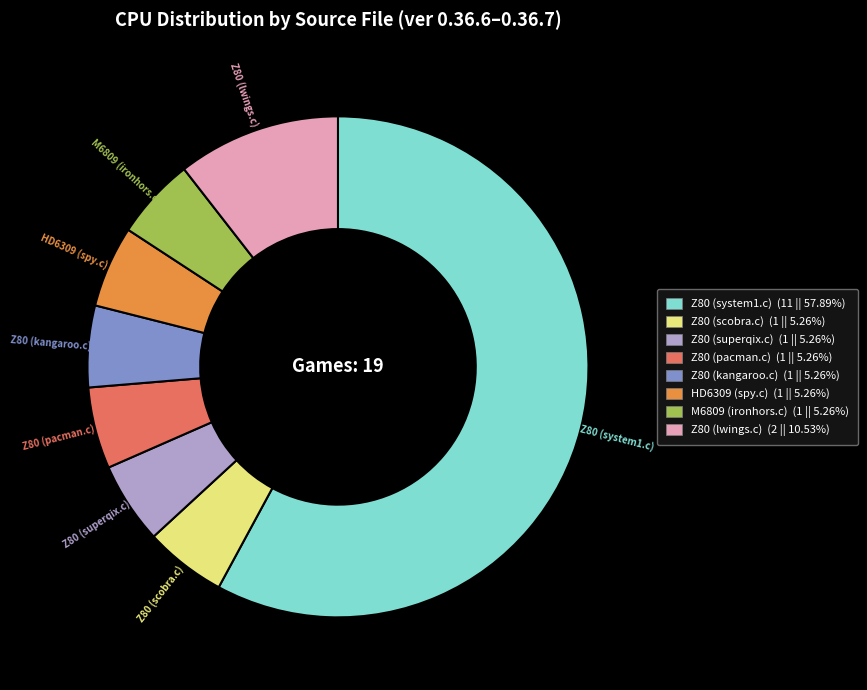

The M6809 (ironhors.c) slice represents 5% of the pie. True or false?

True